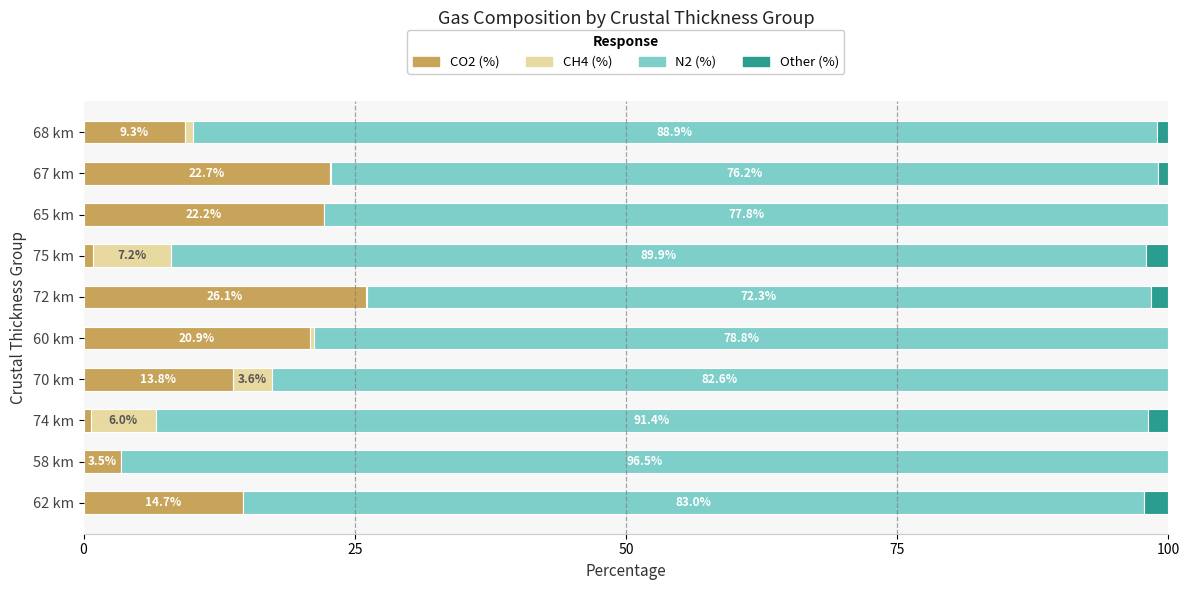

What is the sum of the CO2 (%) values at 62 km and 60 km?

35.6